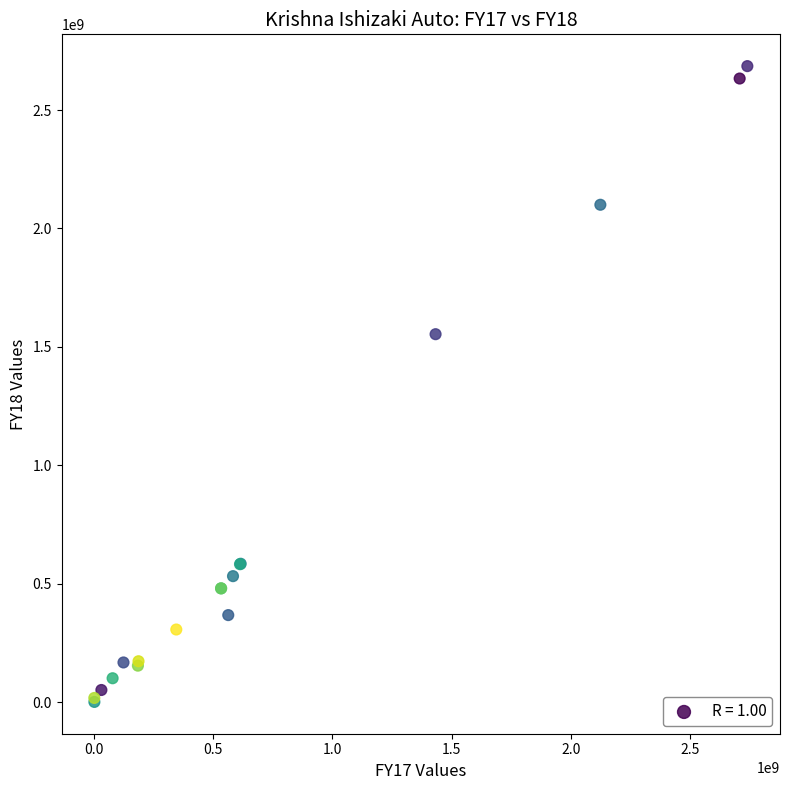

What Y value in the scatter plot is closest to 1343594500?

1553967000